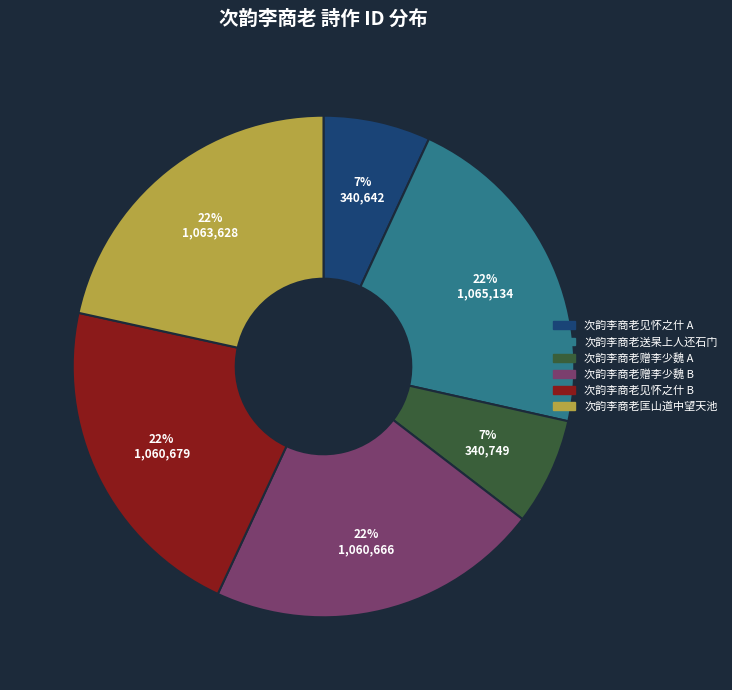

How many segments does this pie chart have?

6